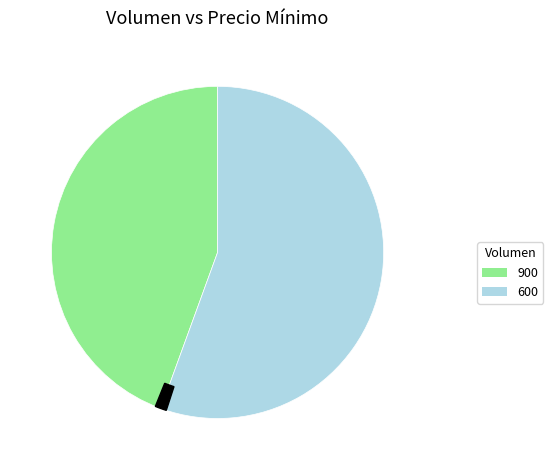

Is there a majority slice in this chart?

Yes